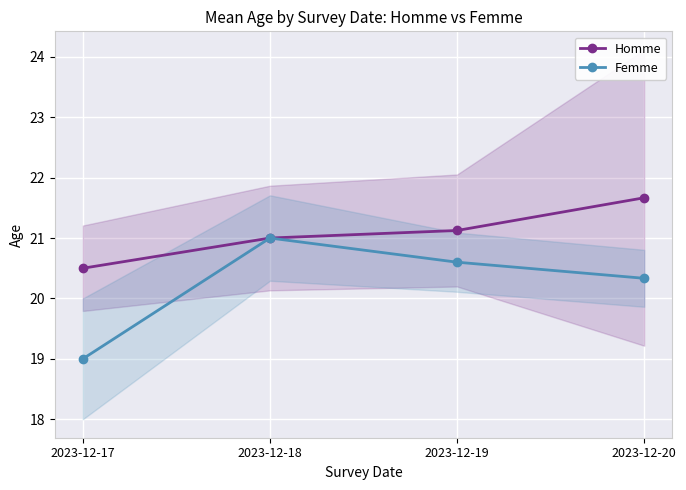

Reading left to right, extract all data points from this chart.

Homme: 20.5	21.0	21.1	21.7
Femme: 19.0	21.0	20.6	20.3